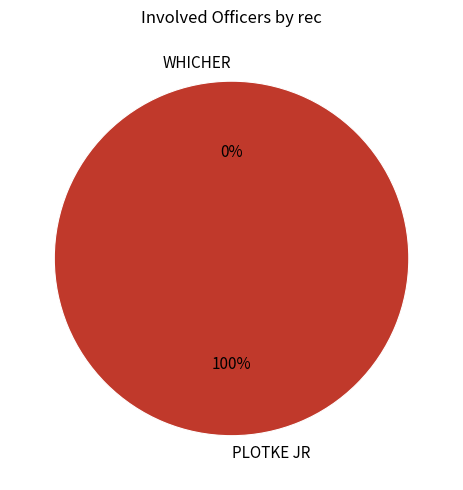

What percentage is the PLOTKE JR slice, to the nearest percent?

100%